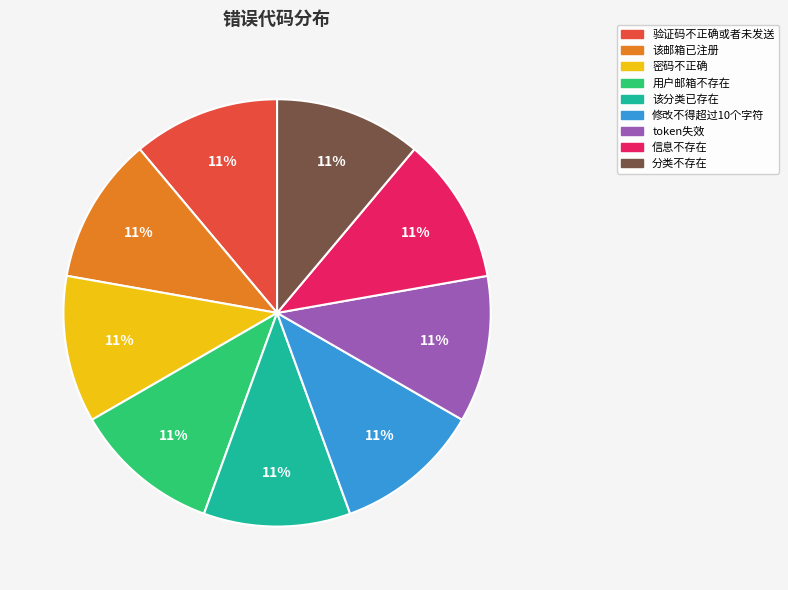

Is token失效 the majority of the pie?

No